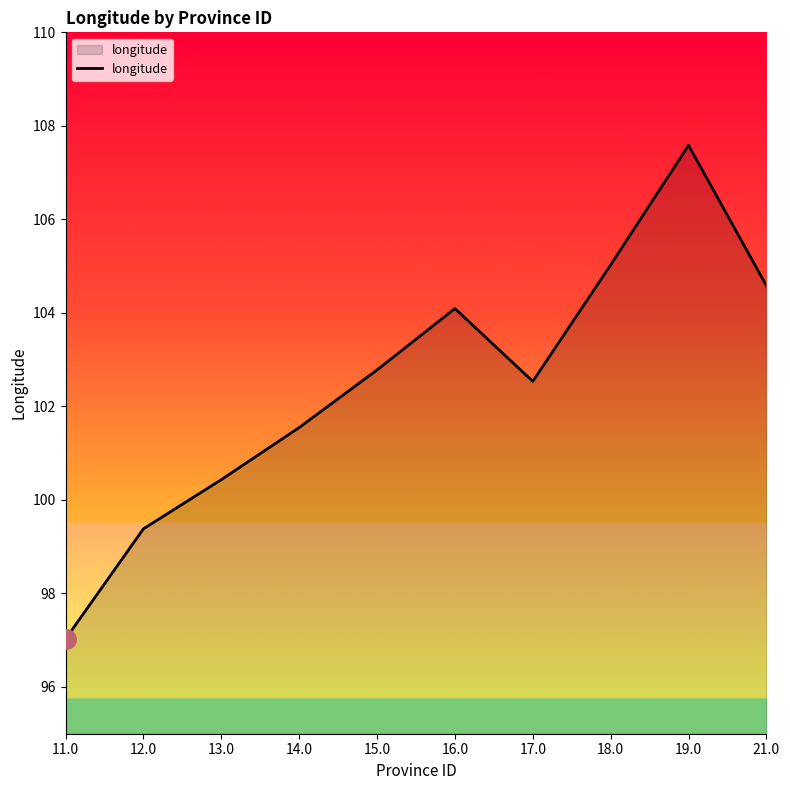

How many interior local peaks (higher than both neighbors) does the data have?

2